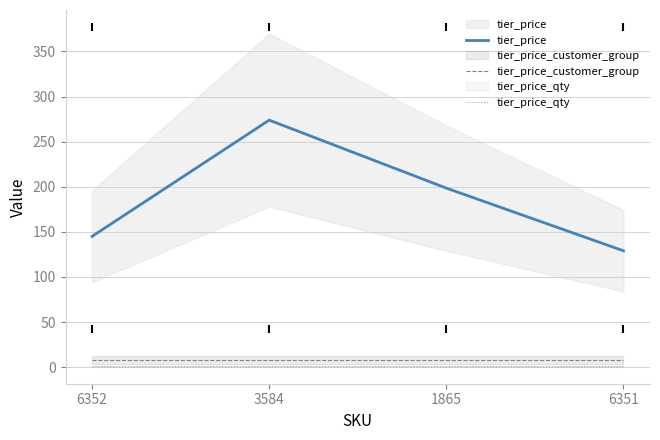

Is the value of tier_price at 1865 greater than the value of tier_price_qty at 6352?

Yes